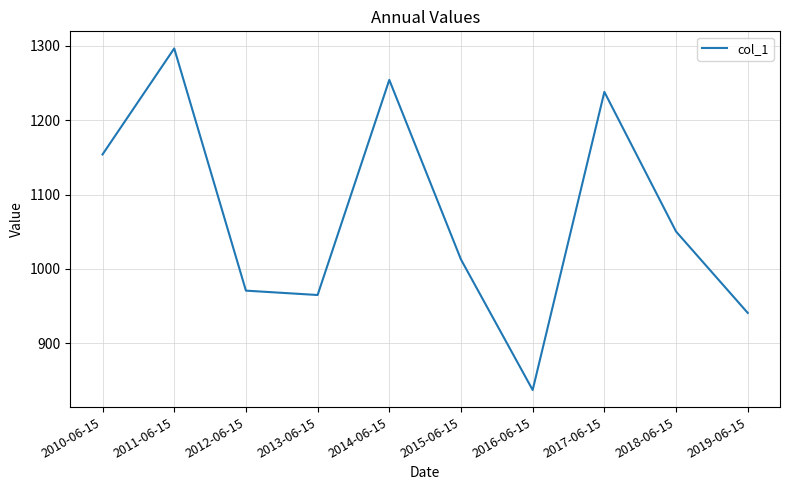

True or false: the data has more than 0 interior local peaks.

True